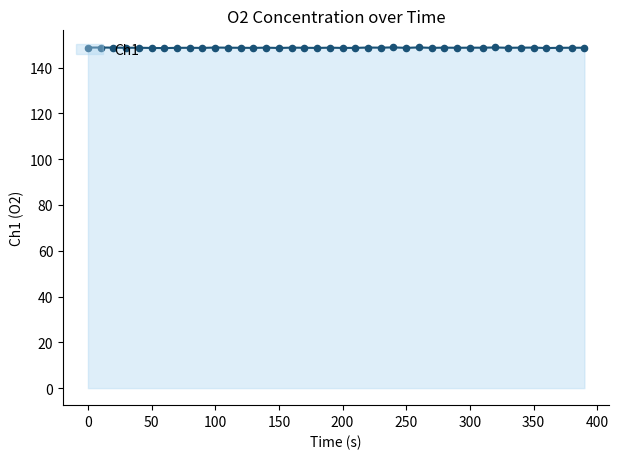

What is the maximum value shown in the chart?

148.8